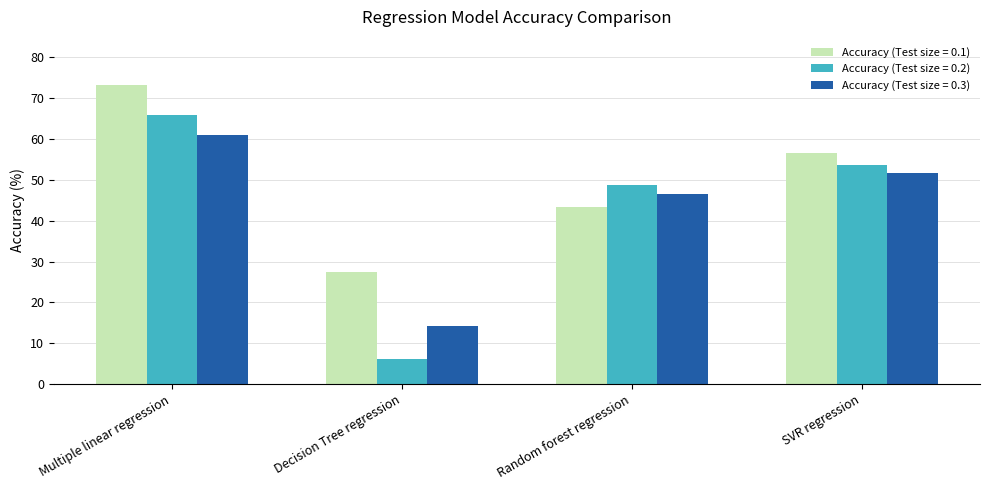

Are the bars grouped side by side (vs. stacked)?

Yes